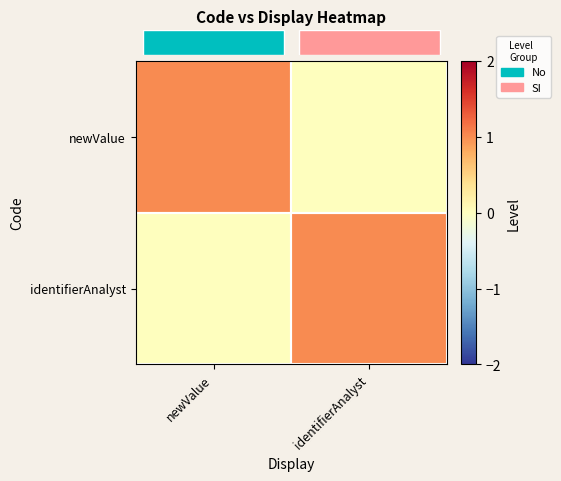

Reading left to right, extract all data points from this chart.

row_0: 1	0
row_1: 0	1